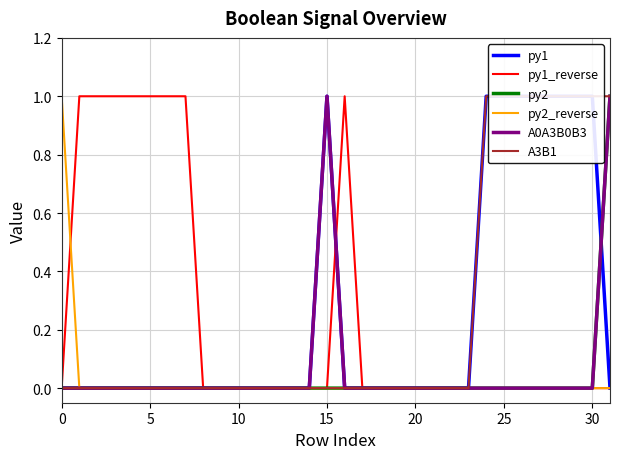

Is it true that py2 equals 0 at 20?

True